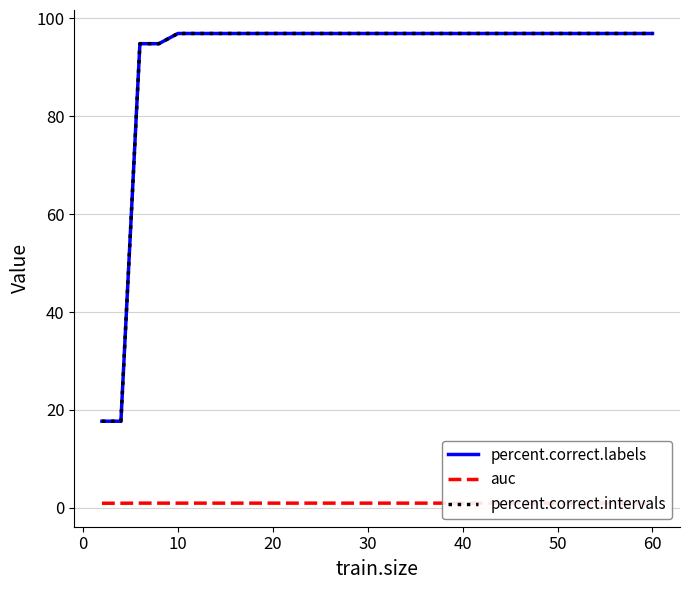

True or false: percent.correct.intervals and auc cross at least once.

False